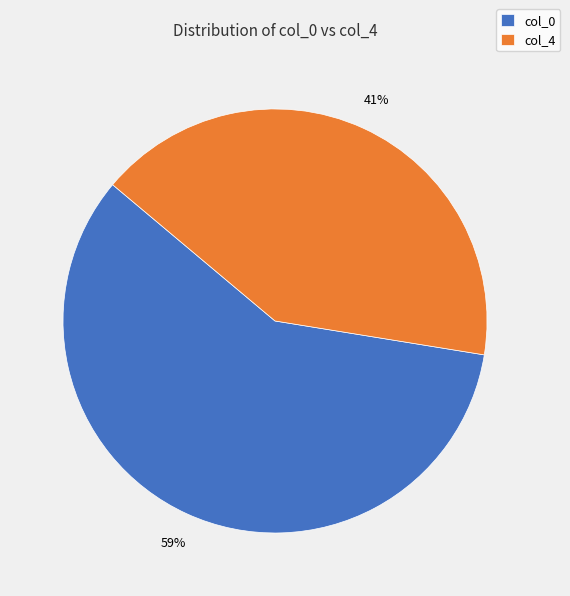

Rank the categories by value from lowest to highest.

col_4, col_0